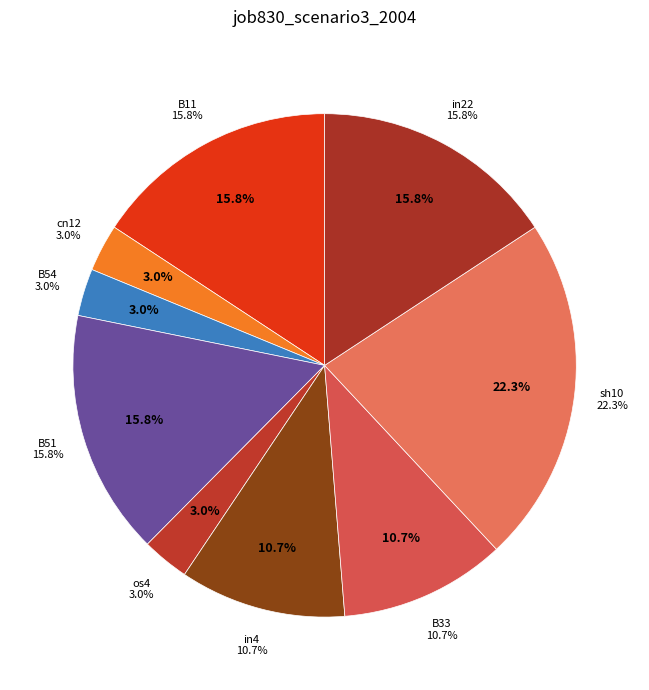

Which slice is the smallest?

cn12